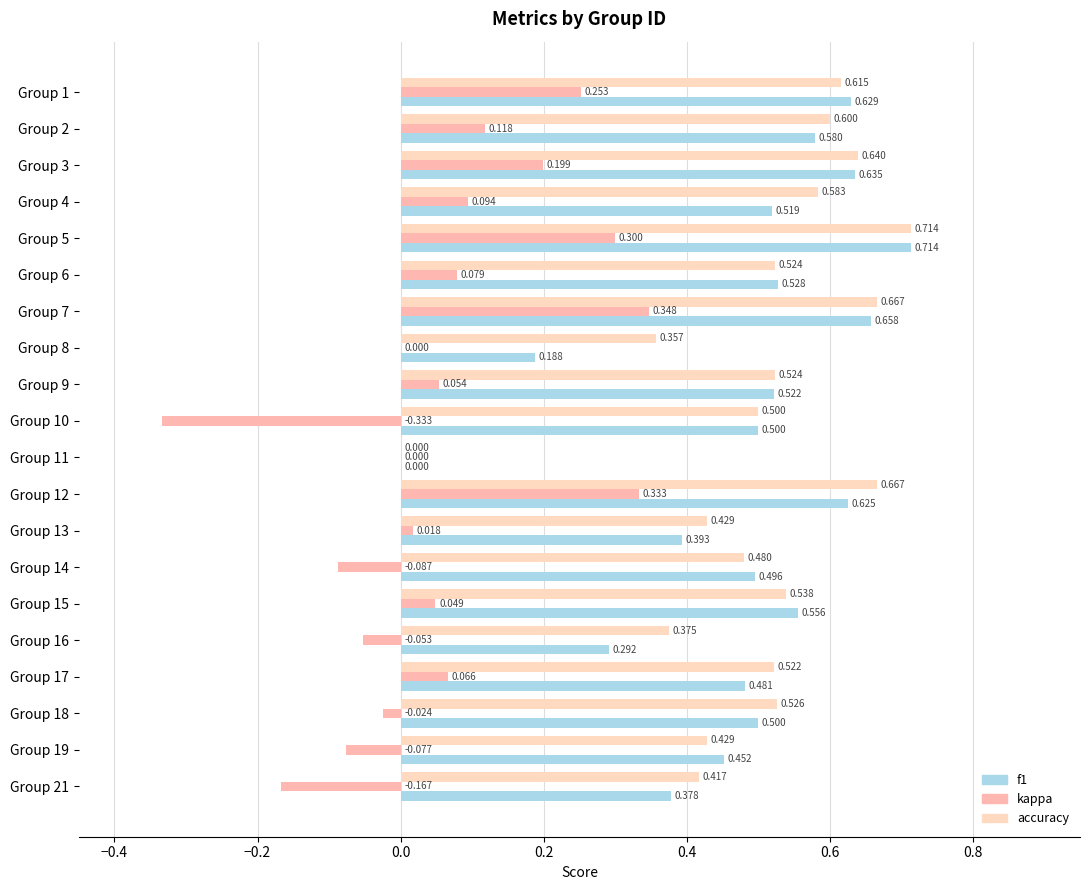

Where is f1 nearest to the value 0?

Group 11